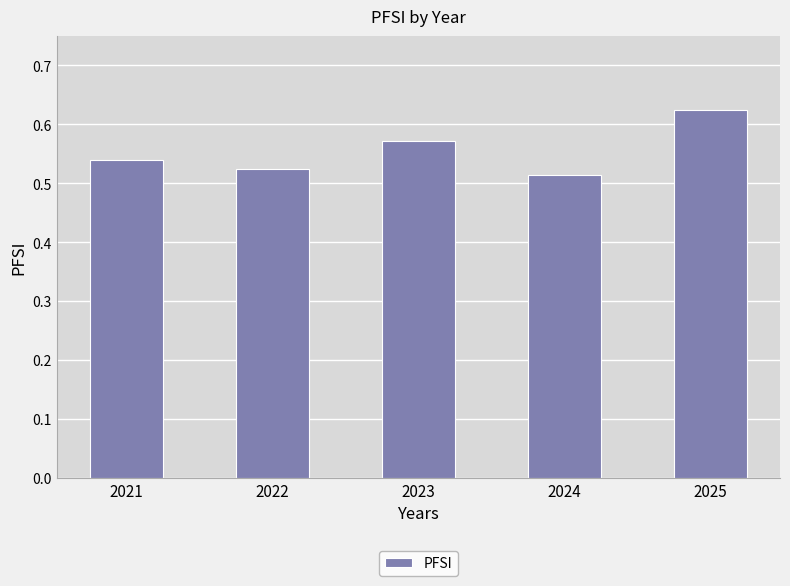

List the labels in order of value, largest first.

2025, 2023, 2021, 2022, 2024